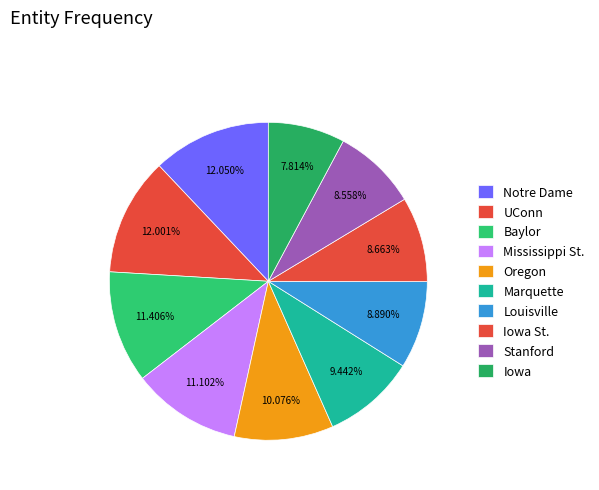

How many segments does this pie chart have?

10